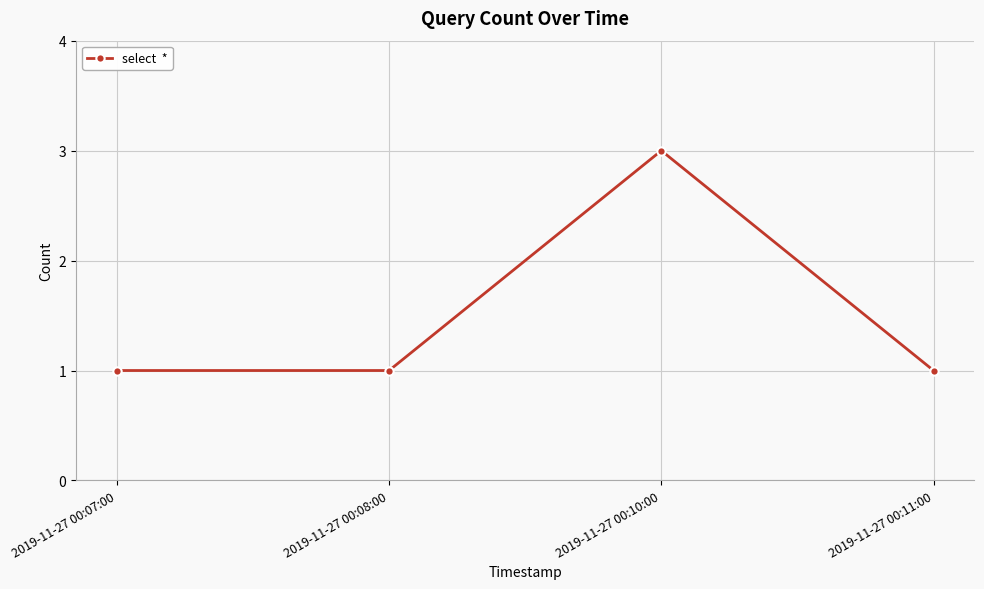

The chart shows a value of 2 at 2019-11-27 00:11:00. True or false?

False